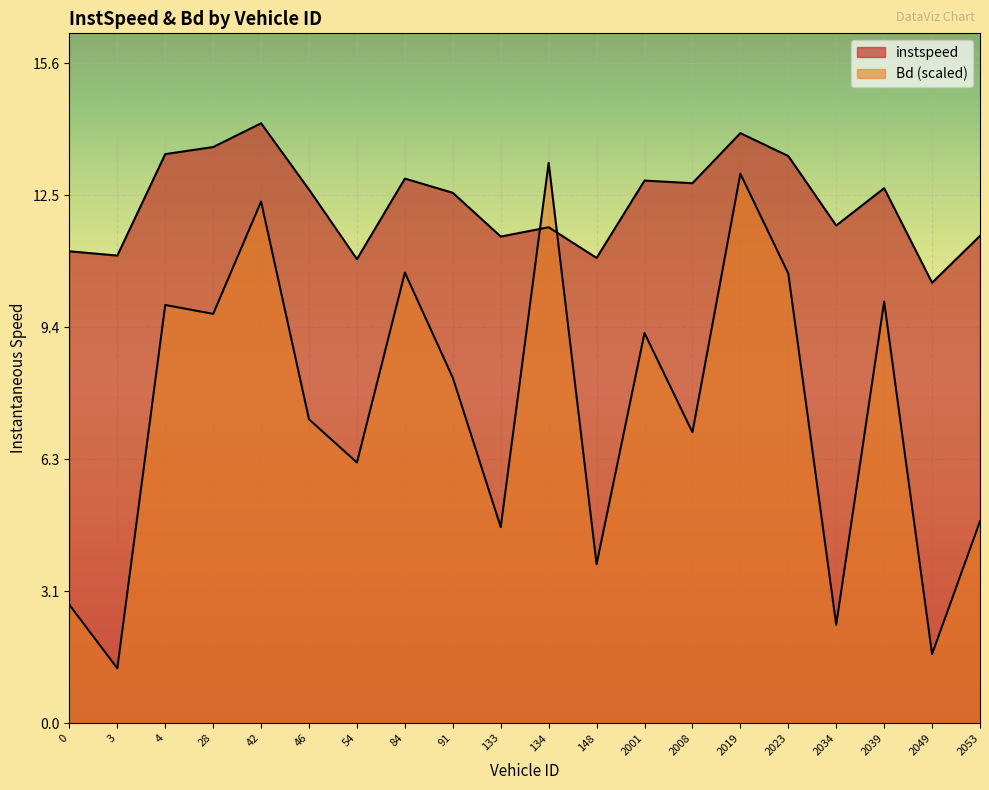

What is the average value of the Bd series?

7.4